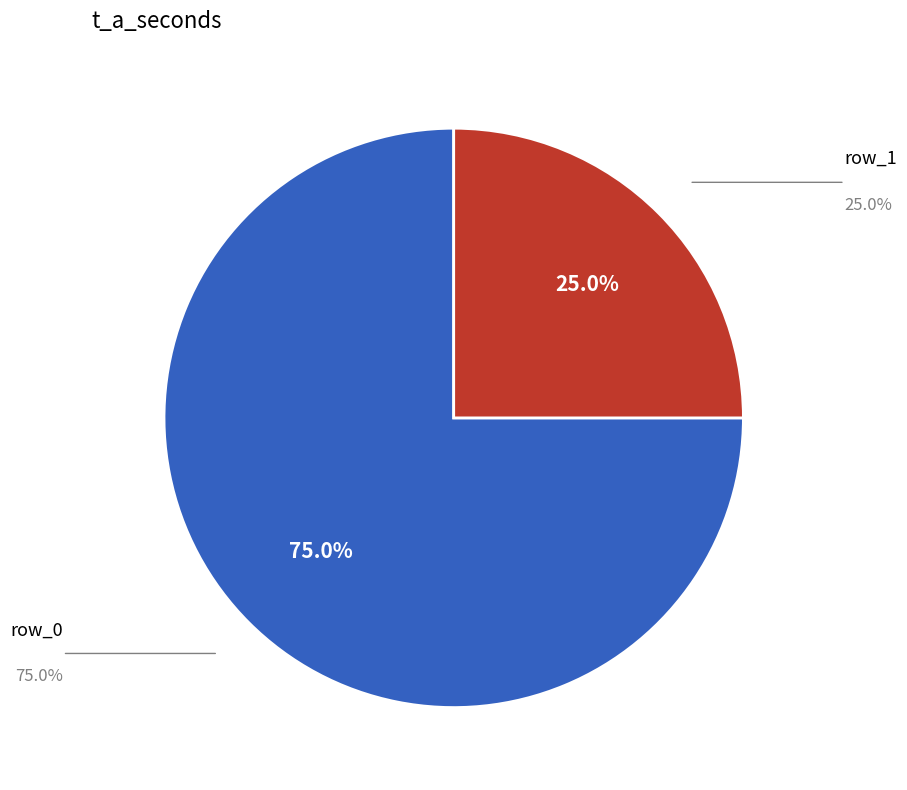

Is there a majority slice in this chart?

Yes